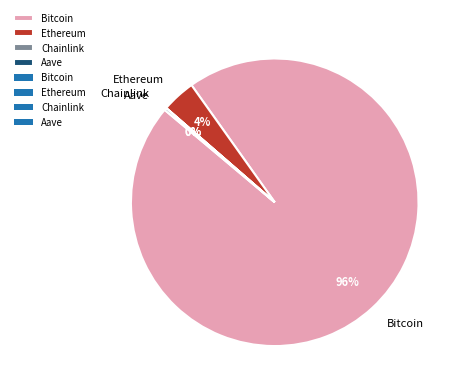

To the nearest percent, what is the difference between the largest and smallest slice percentages?

96%